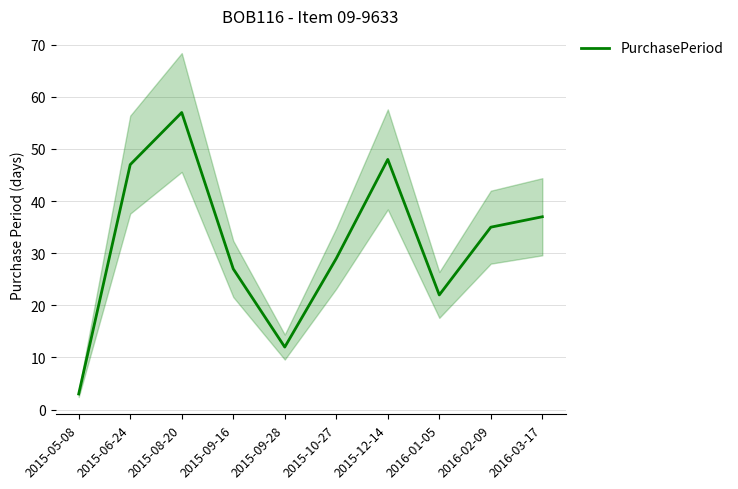

How many lines are shown in the chart?

1